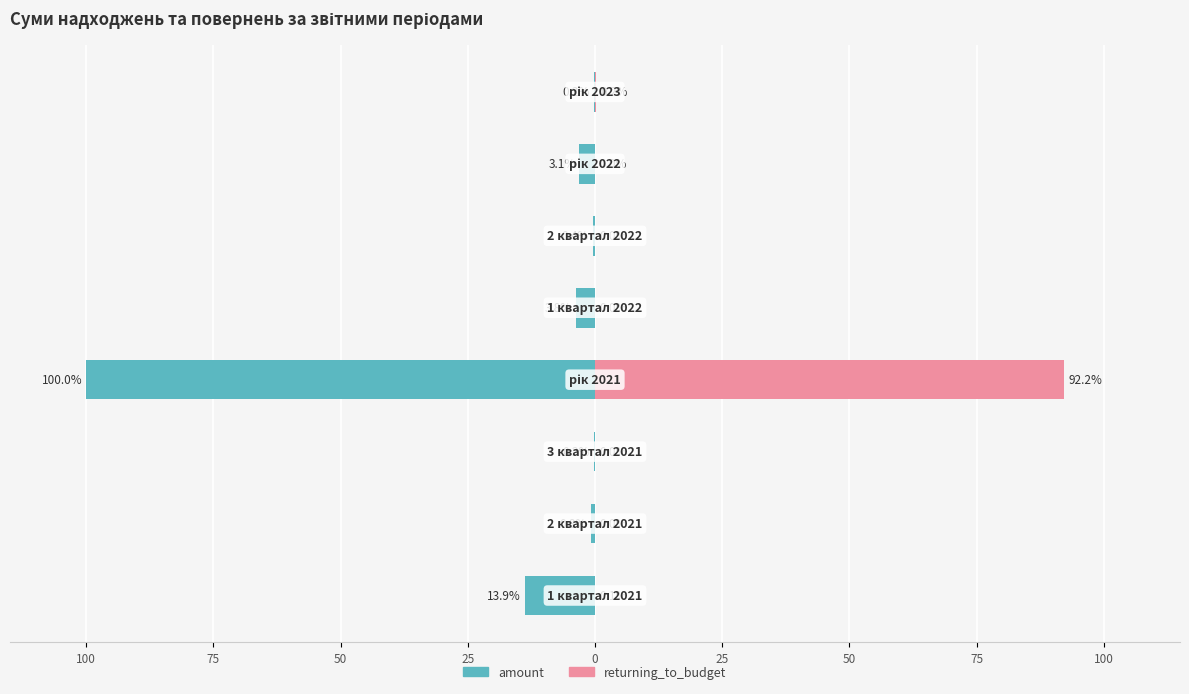

Reading left to right, extract all data points from this chart.

amount: -13.9	-0.8	-0.2	-100.0	-3.8	-0.4	-3.1	-0.2
returning_to_budget: 0.1	0.0	0.0	92.2	0.0	0.0	0.0	0.2